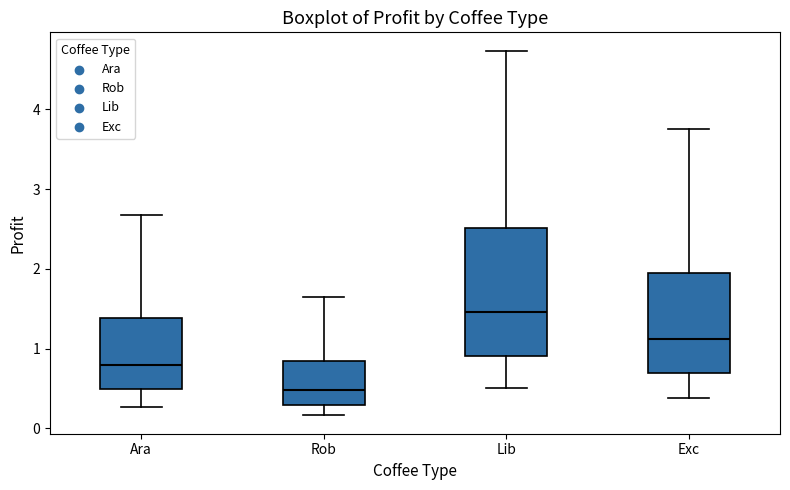

Comparing the boxes themselves (not the whiskers), which one is the tallest?

Lib